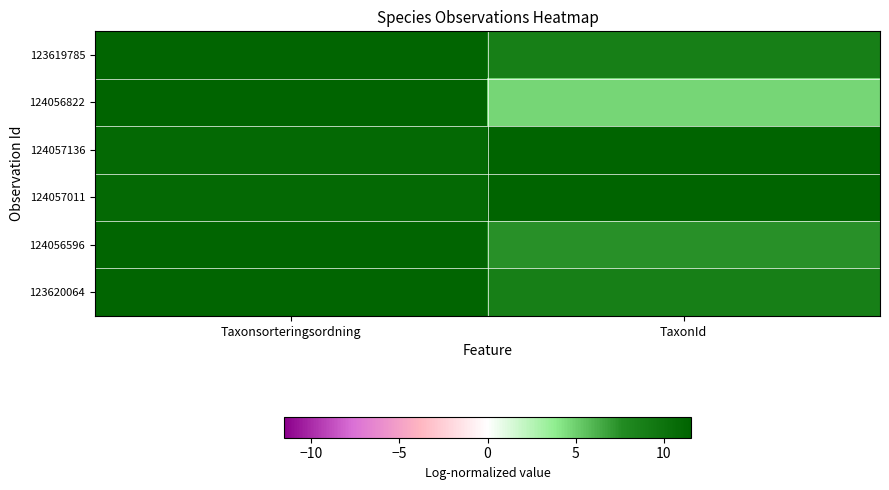

What is the total value across all series at TaxonId?

52.7